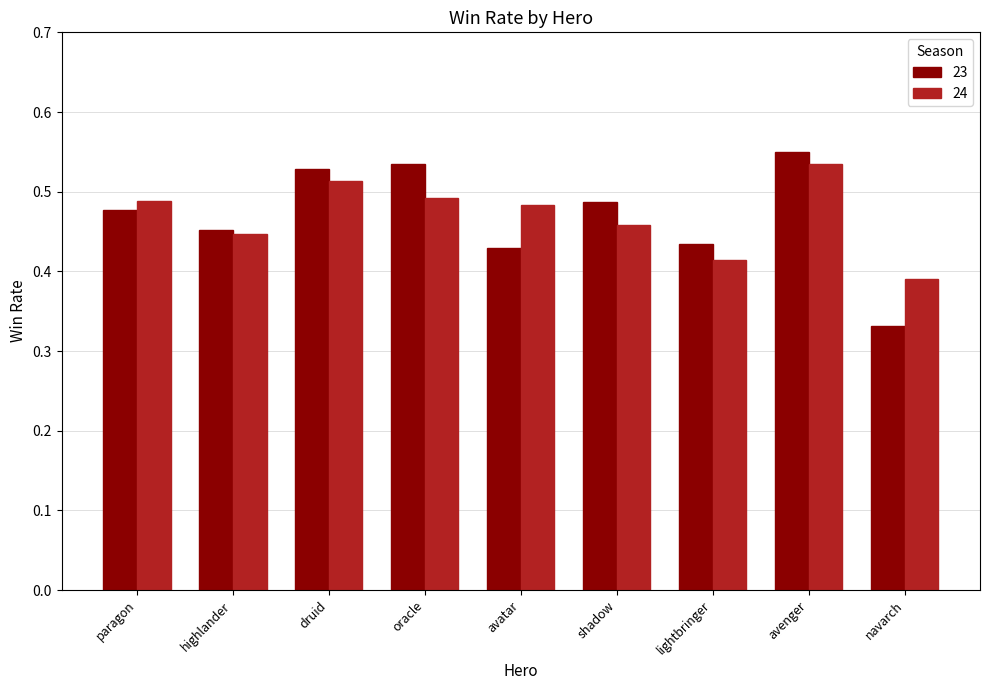

At which label does 23 reach its minimum?

navarch